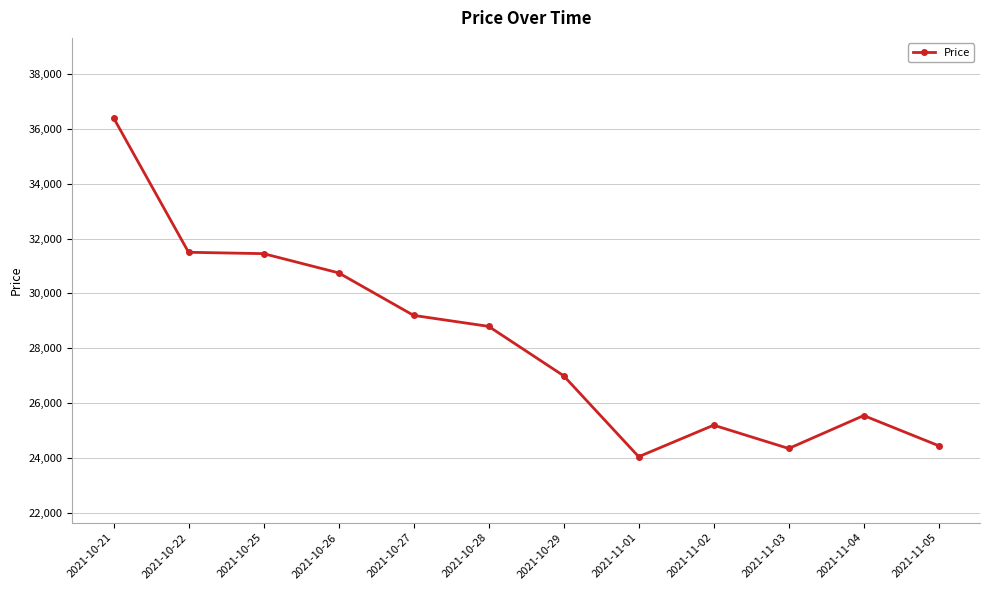

How many values are below 28800?

6